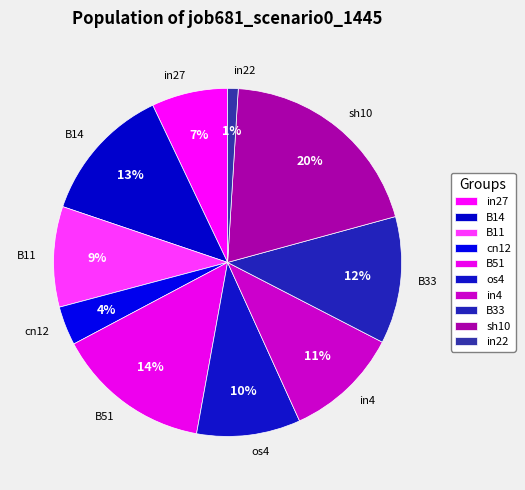

Is the sum of B11 and in22 greater than half?

No